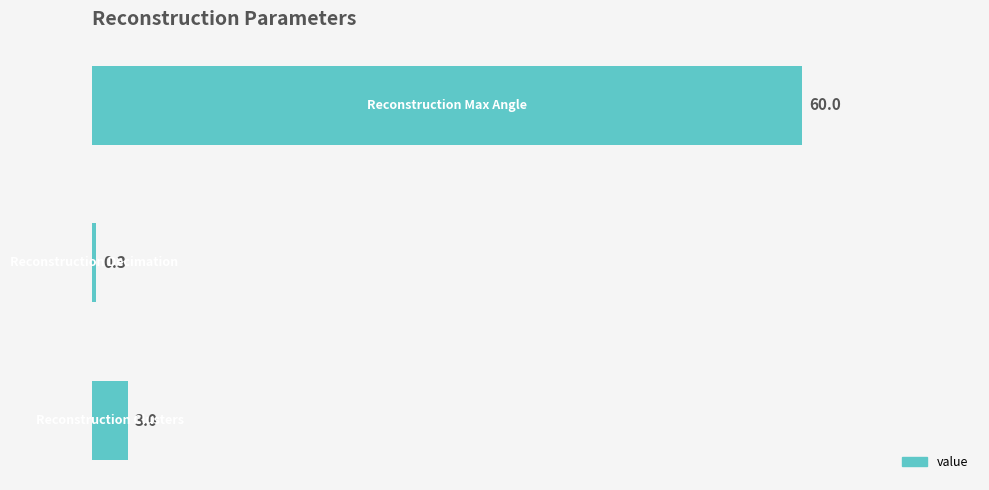

What is the difference between the maximum and minimum values?

59.7